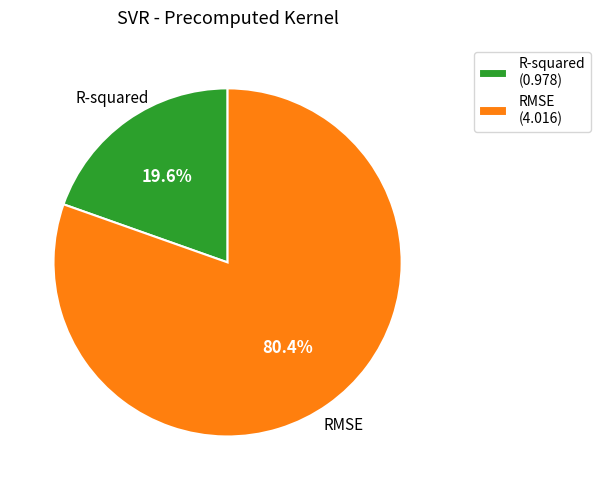

The R-squared slice represents 11% of the pie. True or false?

False